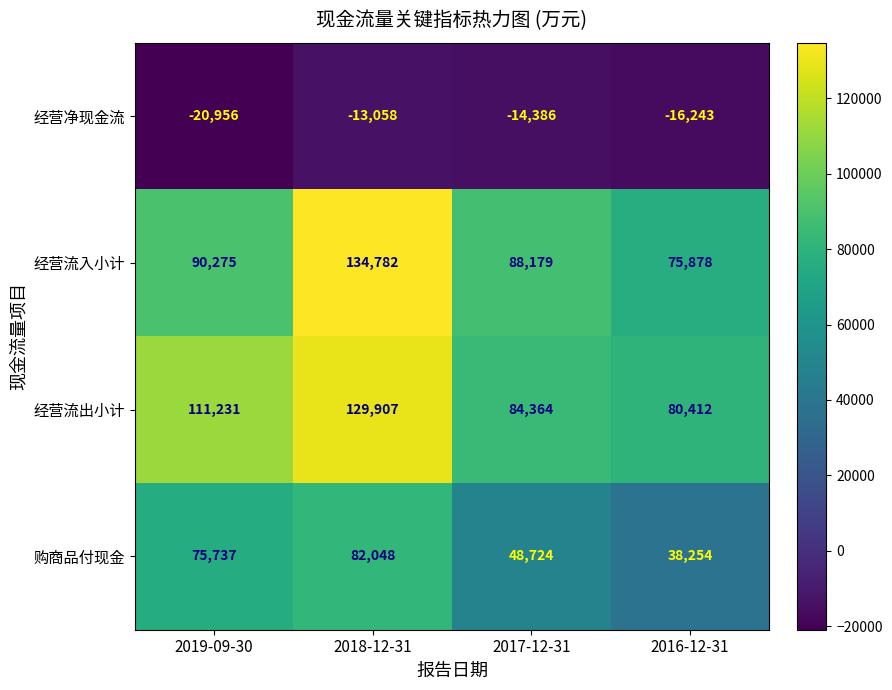

Between 2019-09-30 and 2018-12-31, which series saw the biggest shift?

经营流入小计